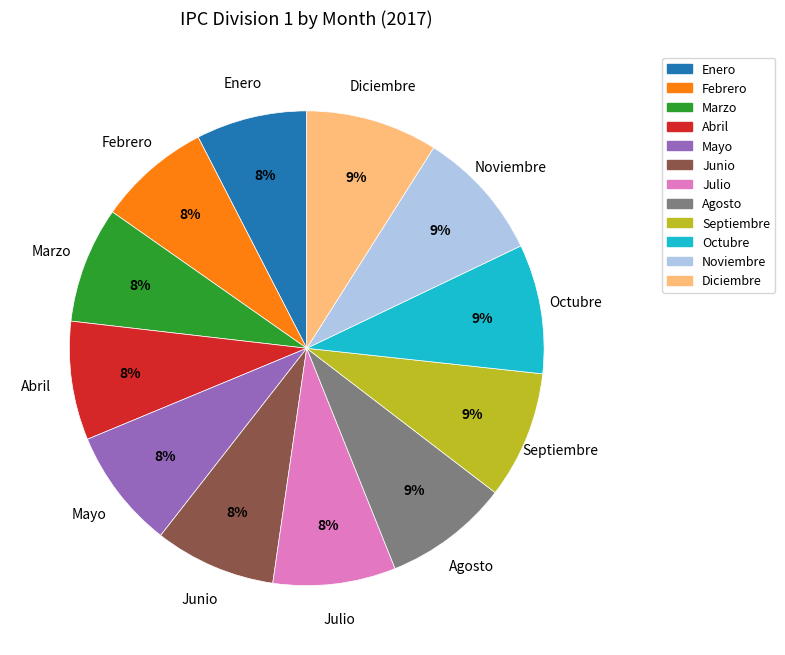

To the nearest percent, what percentage of the pie is Julio?

8%